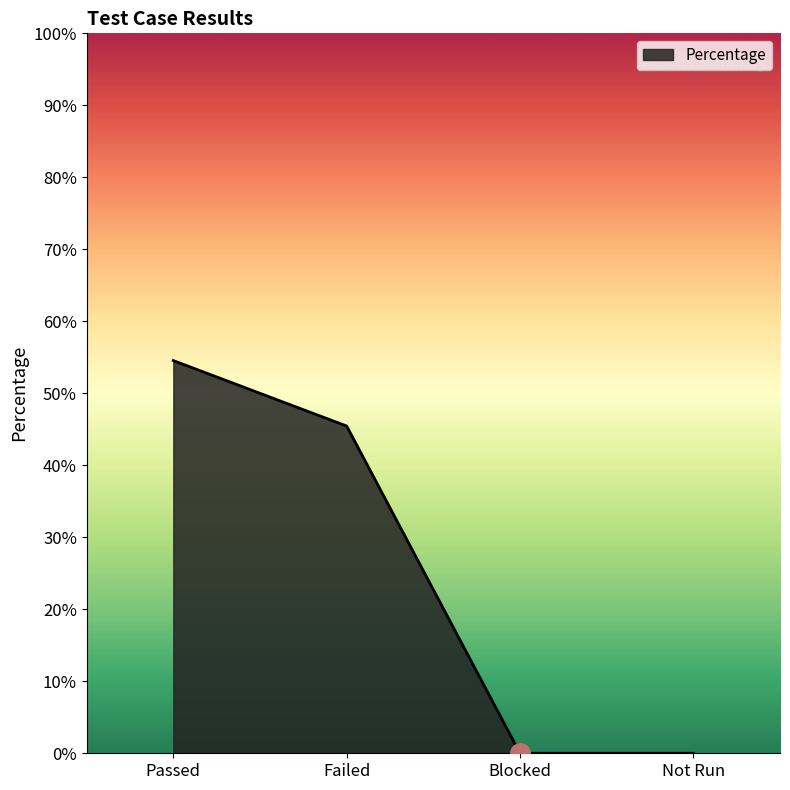

Does the chart have visible grid lines?

No